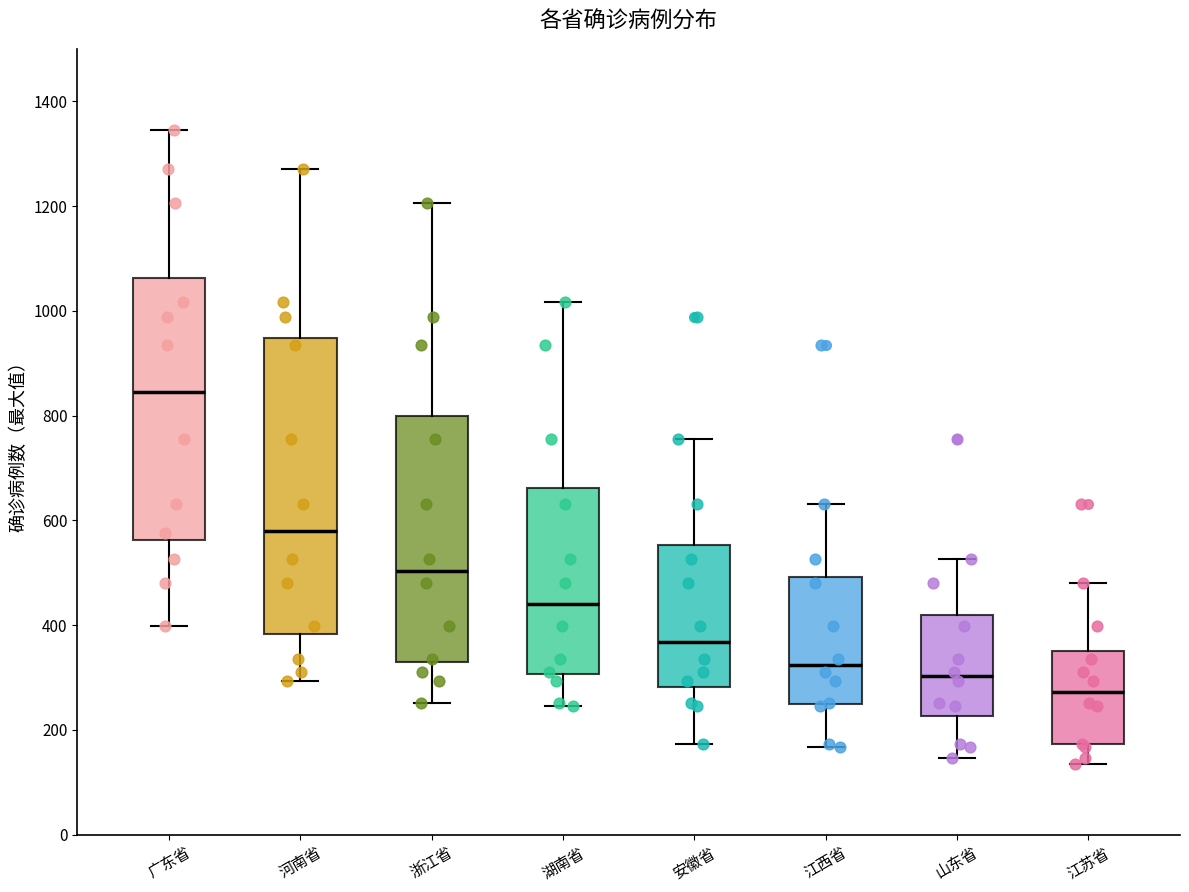

Where is the upper edge of the box for 河南省 on the y-axis? The values are not printed on the chart, so give them approximately, as read against the axis.

940